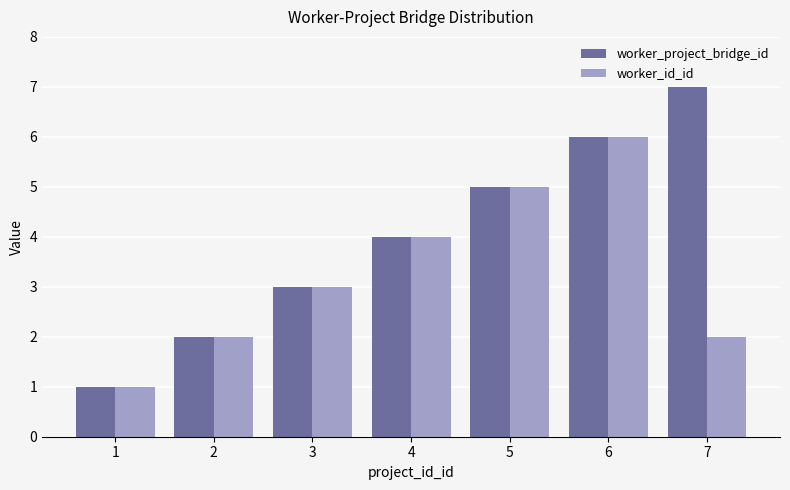

Reading right to left, extract all data points from this chart.

worker_project_bridge_id: 7	6	5	4	3	2	1
worker_id_id: 2	6	5	4	3	2	1